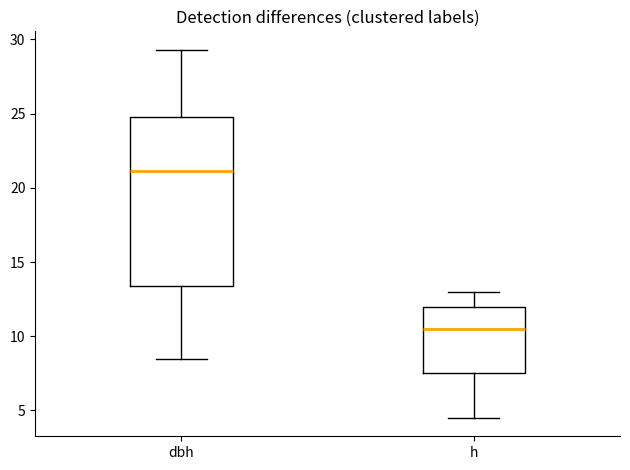

Where is the lower edge of the box for h on the y-axis? The values are not printed on the chart, so give them approximately, as read against the axis.

7.5